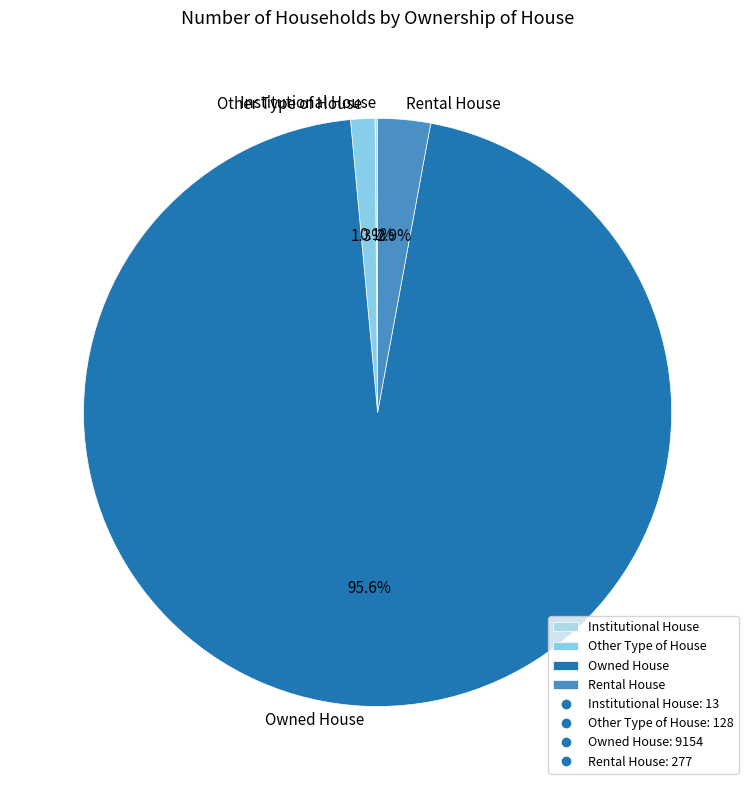

What percentage is NOT represented by Rental House?

97.1%